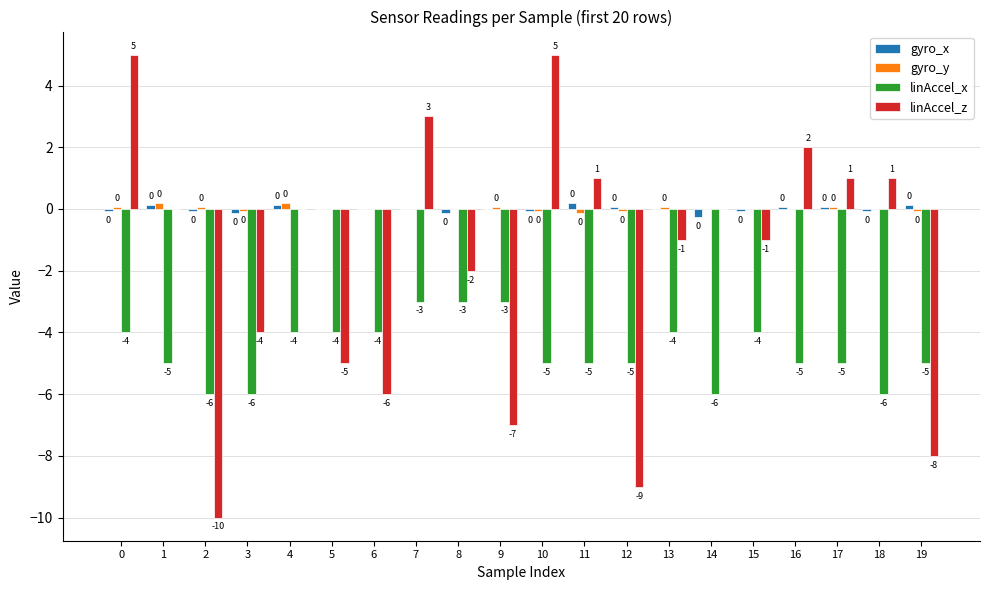

Is it true that linAccel_x equals -1.4 at 5?

False